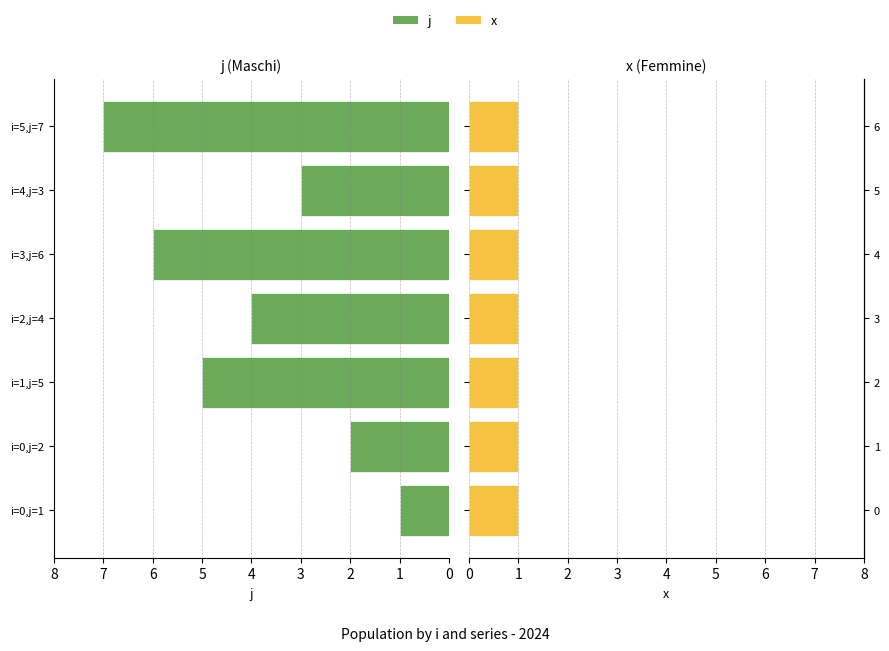

Is the value of x at 0 greater than the value of j at 4?

No